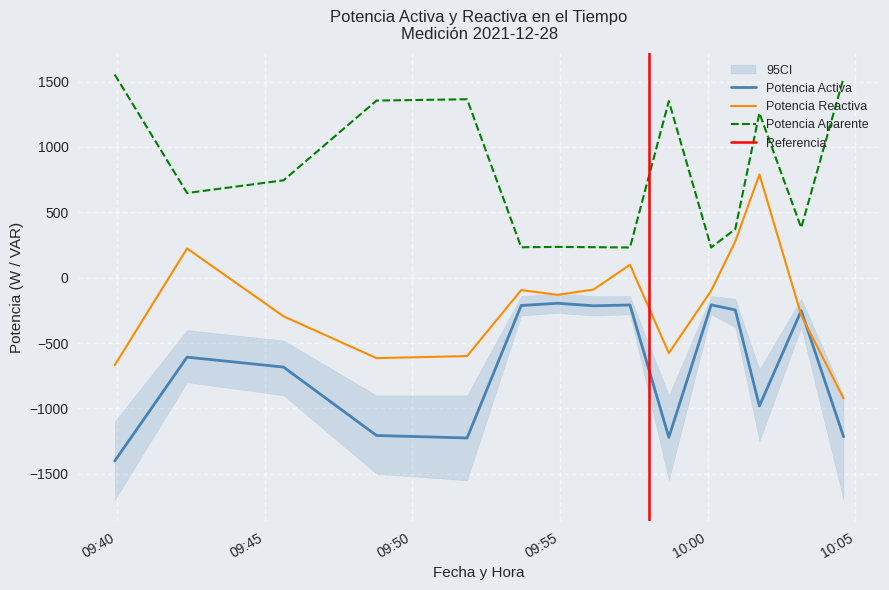

True or false: Potencia Aparente and Potencia Activa cross at least once.

False